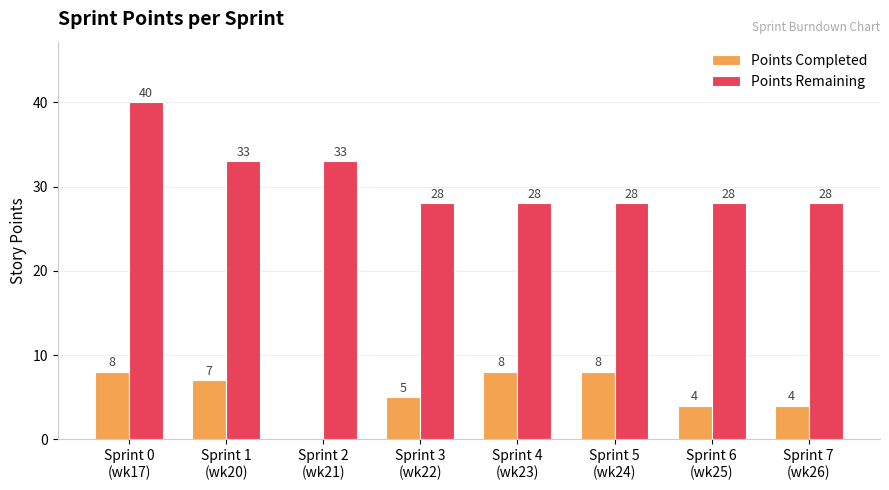

How many series are shown in this chart?

2